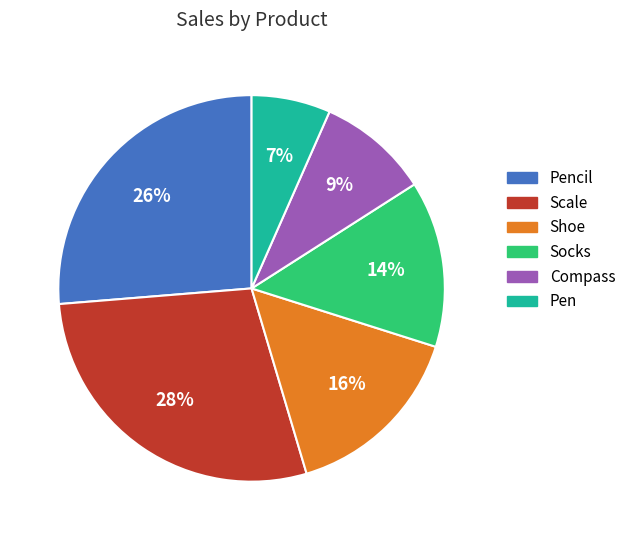

To the nearest percent, what is the average slice percentage?

17%